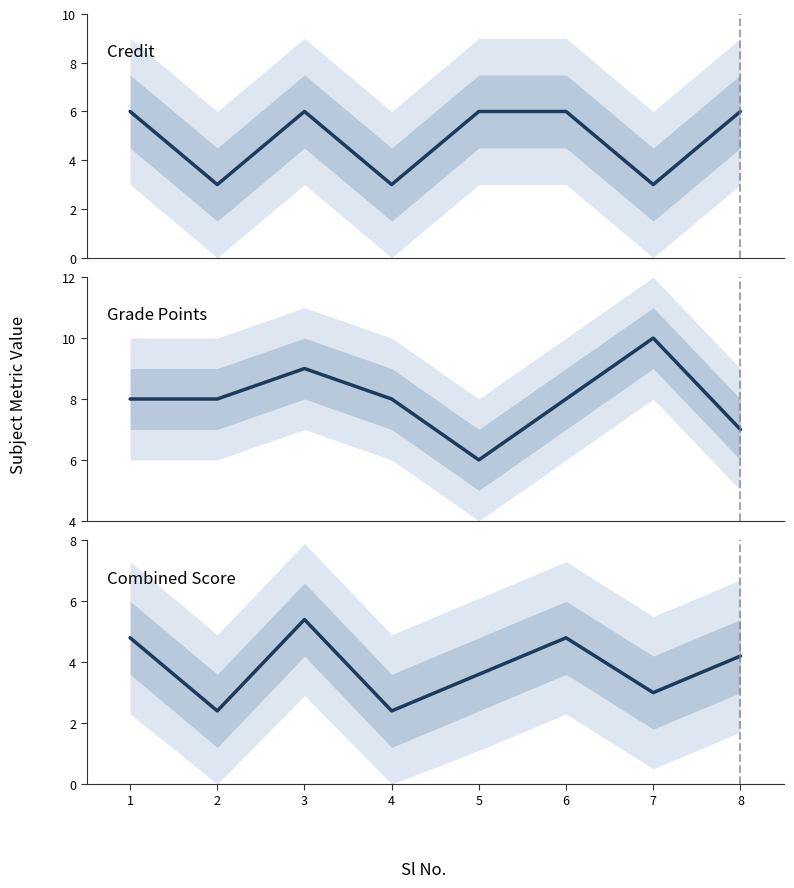

At which label does Combined Score first exceed 4?

1